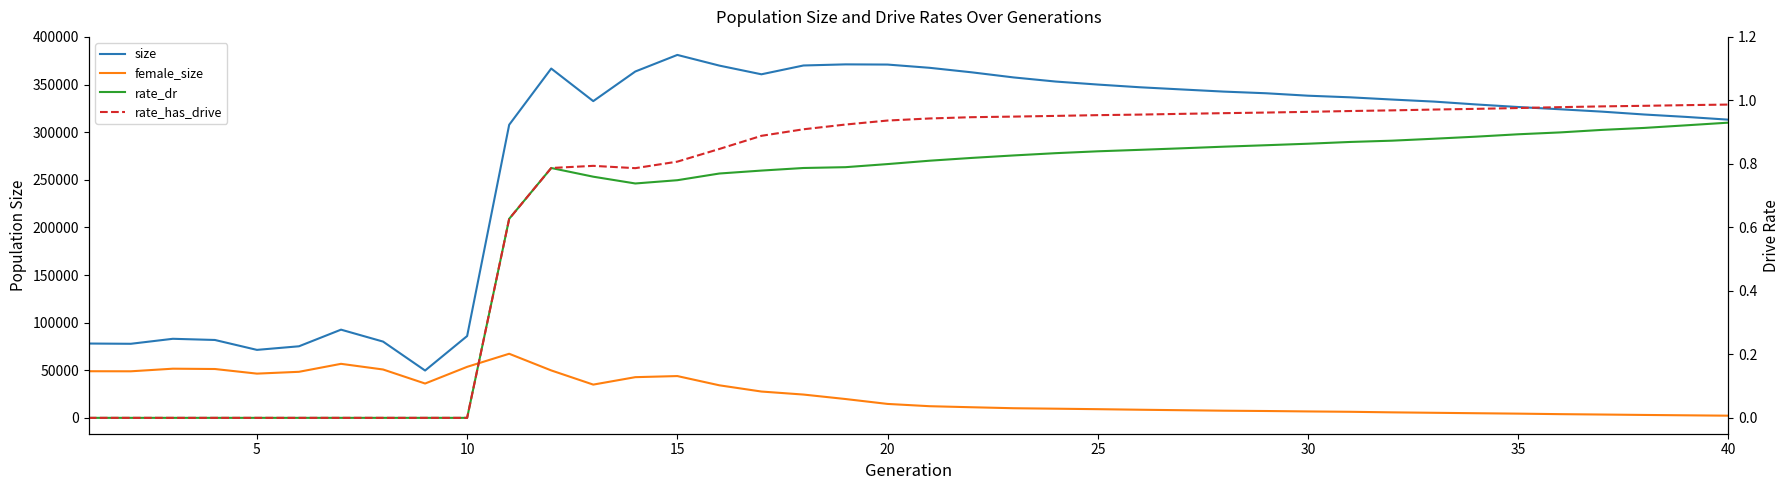

How many lines are shown in the chart?

4